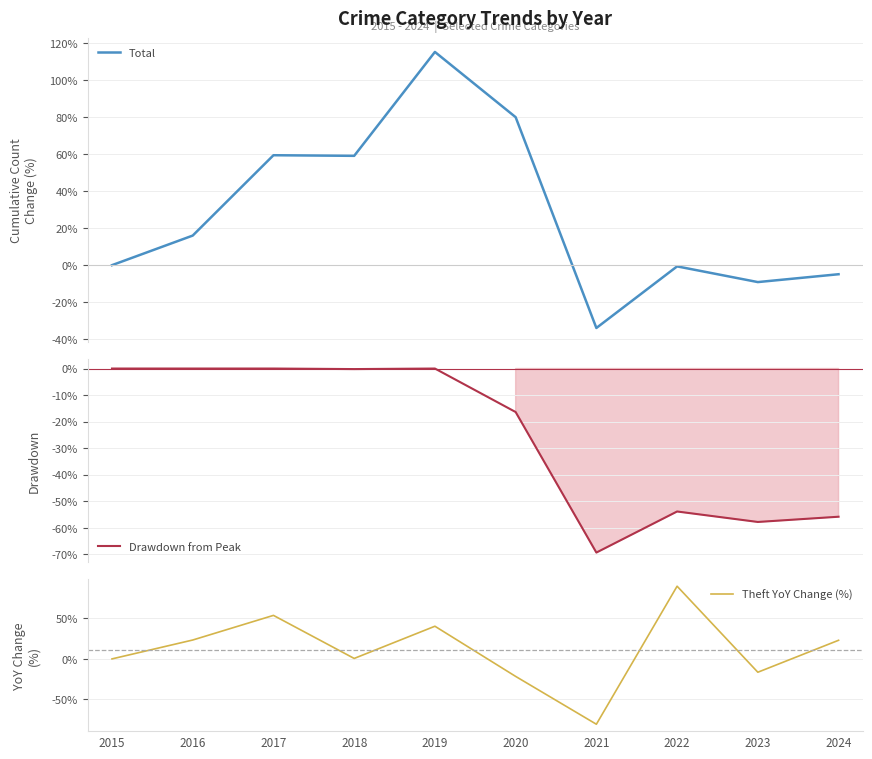

After their last crossing, which series has the higher values: Total or Theft YoY Change (%)?

Theft YoY Change (%)